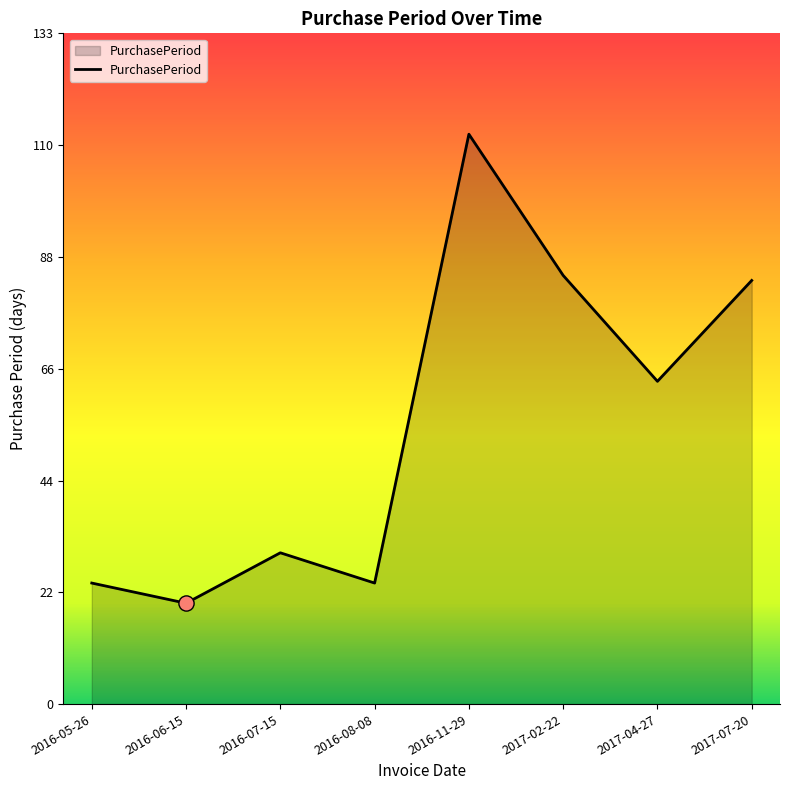

What is the ratio of the value at 2016-06-15 to the value at 2016-08-08?

0.8